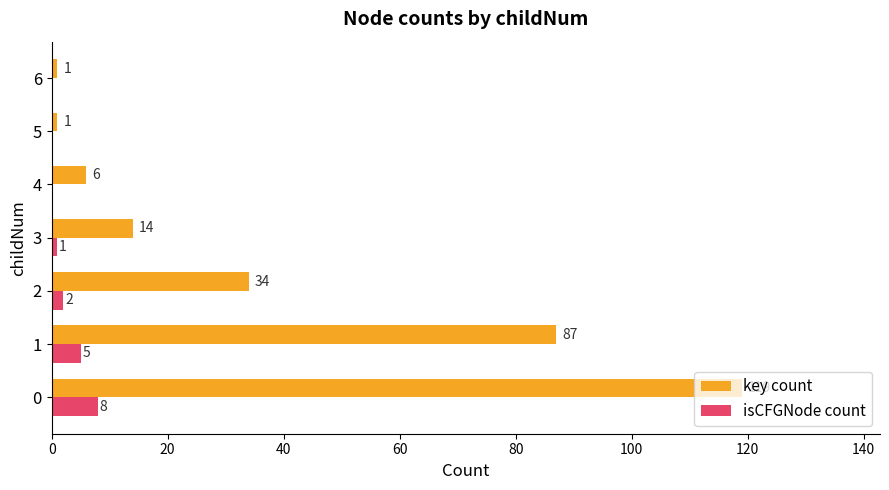

Which series has the largest total across all categories?

key count